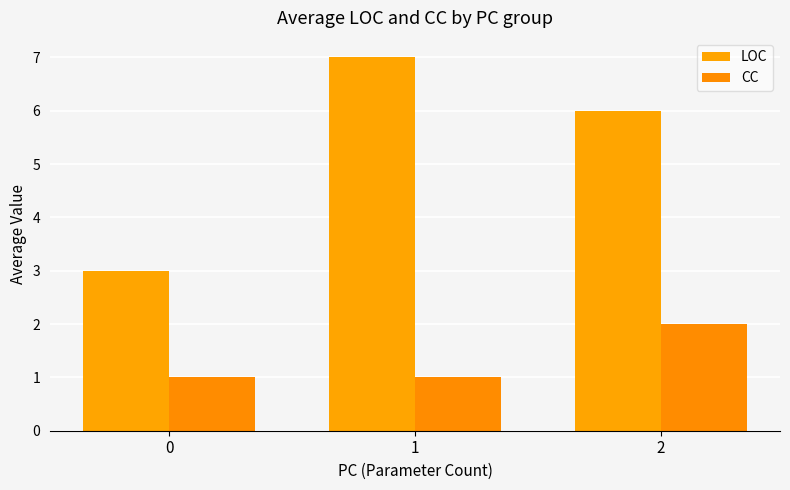

How many bars are there in total?

6